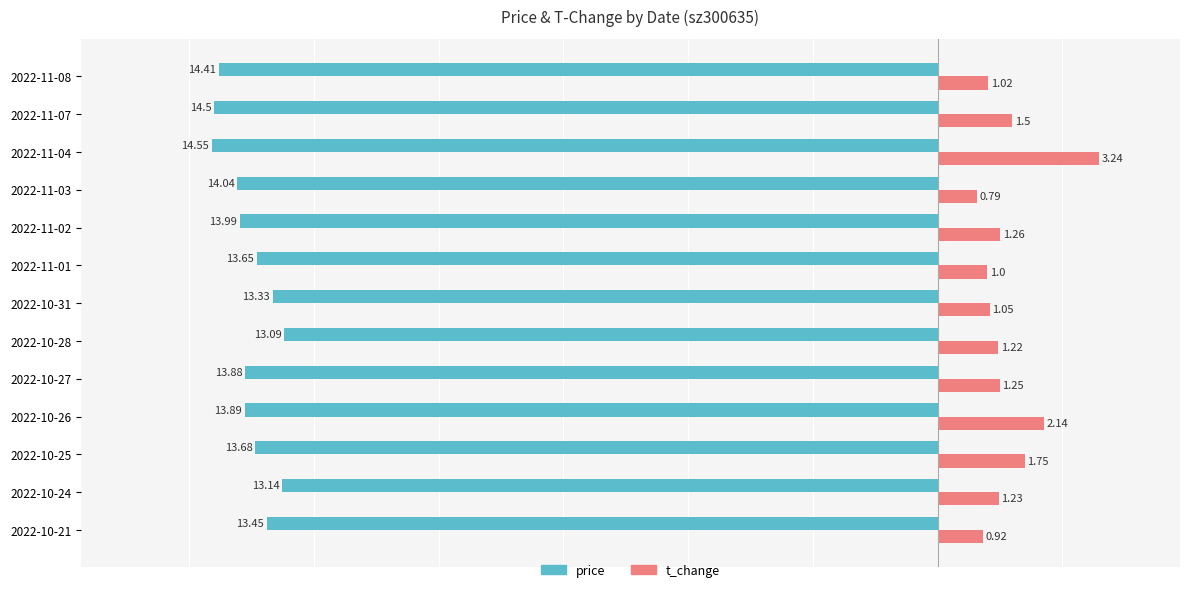

Which series has the largest range (max minus min)?

t_change